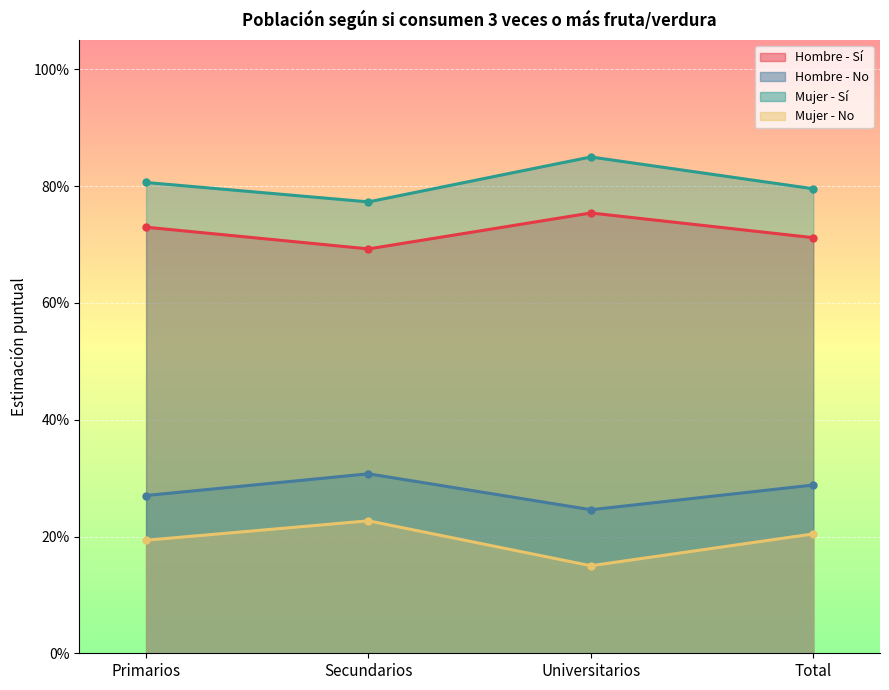

List the labels in order of Hombre - No value, largest first.

Secundarios, Total, Primarios, Universitarios